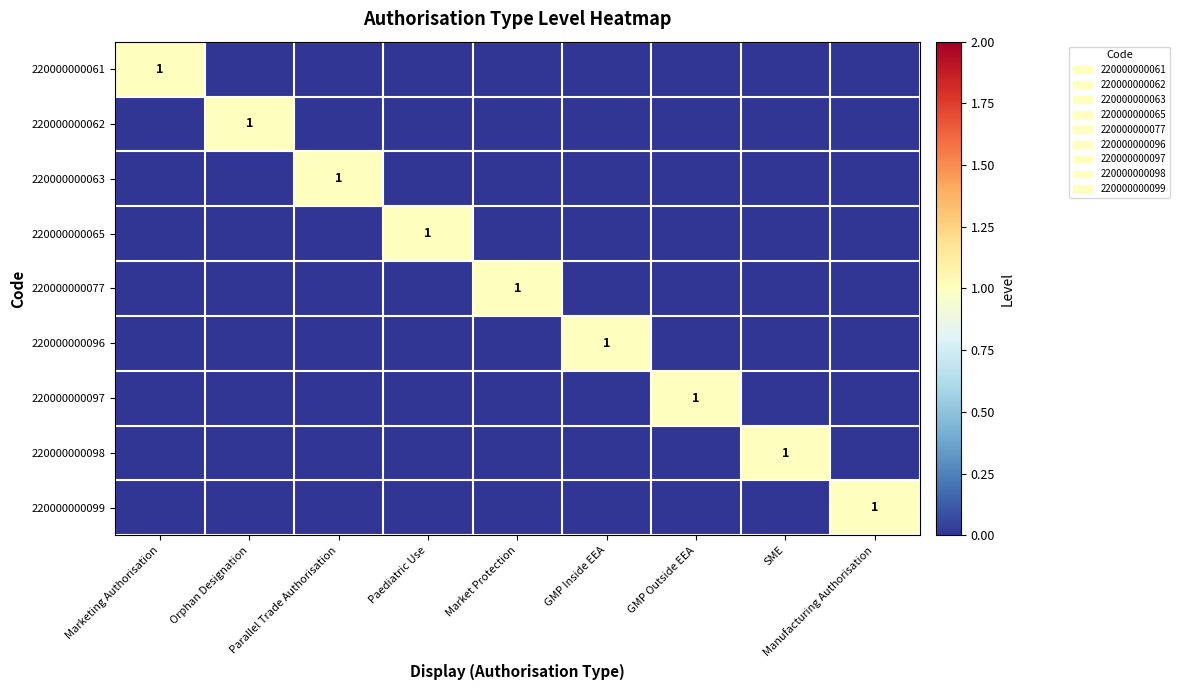

The value of 220000000098 at SME is 1. True or false?

True